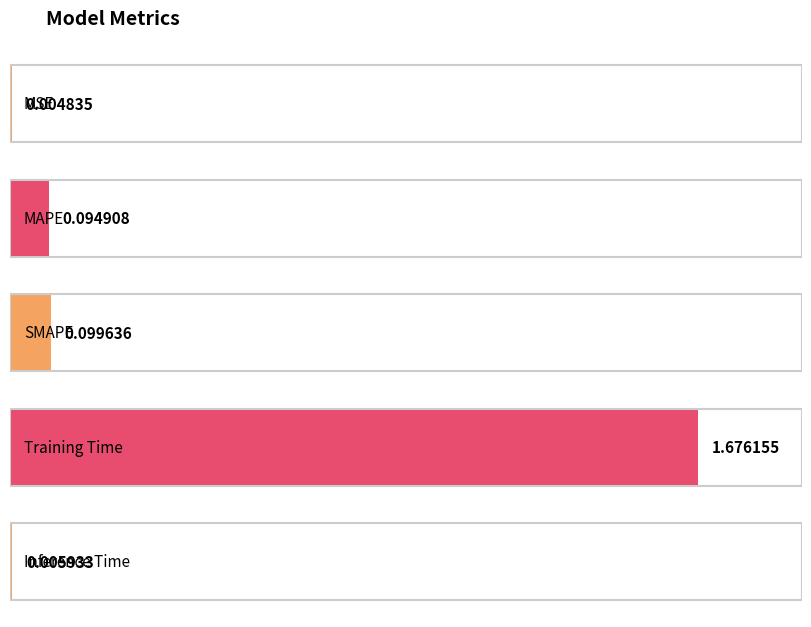

Reading left to right, what are all the values shown in this chart?

MSE=0.0	MAPE=0.1	SMAPE=0.1	Training Time=1.7	Inference Time=0.0